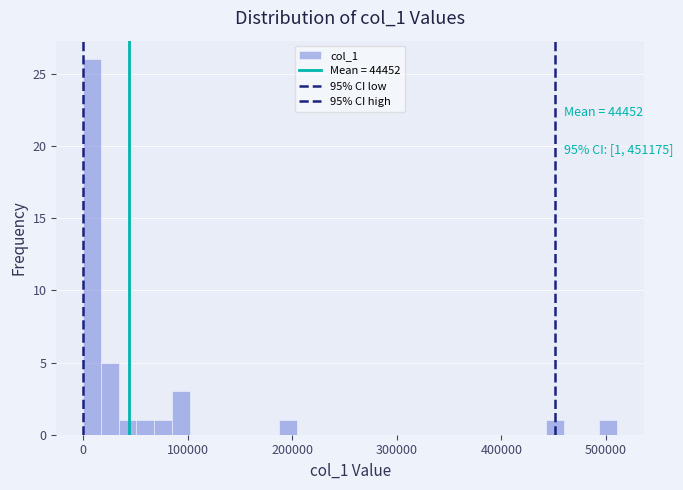

Read against the x-axis, roughly where is the centre of the tallest bar?

10000